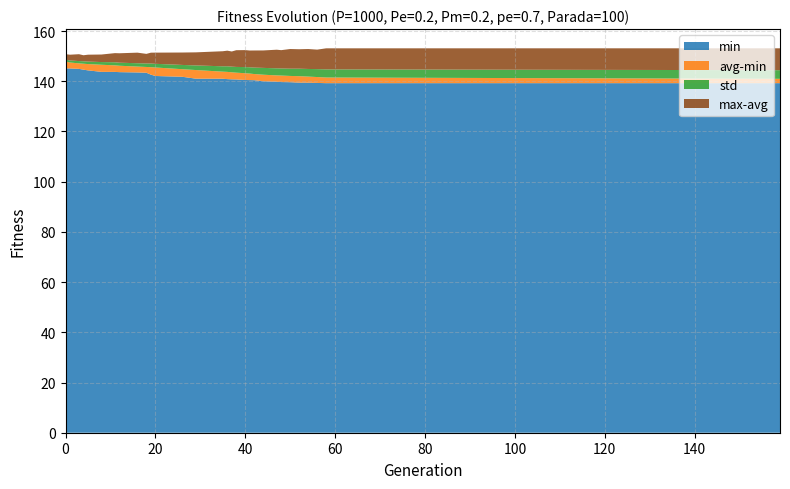

Reading left to right, transcribe all the data shown in this chart.

min: 0=145.1	1=145.1	3=144.9	4=144.6	5=144.3	8=143.7	11=143.7	12=143.6	16=143.5	18=143.4	19=142.6	20=142.1	26=141.8	29=141.0	35=141.0	36=140.9	37=140.8	38=140.7	40=140.5	41=140.5	42=140.4	44=140.0	47=139.8	48=139.7	50=139.6	52=139.5	54=139.4	56=139.3	58=139.2	159=139.2
max: 0=150.1	1=149.8	3=149.9	4=149.4	5=149.6	8=149.6	11=150.0	12=149.9	16=150.1	18=149.5	19=149.9	20=149.9	26=149.7	29=149.7	35=149.8	36=150.0	37=149.6	38=150.1	40=150.0	41=149.7	42=149.7	44=149.6	47=149.7	48=149.6	50=149.9	52=149.8	54=149.8	56=149.4	58=149.9	159=149.7
avg: 0=147.9	1=147.5	3=147.1	4=147.0	5=146.8	8=146.6	11=146.3	12=146.2	16=145.9	18=145.7	19=145.6	20=145.5	26=144.8	29=144.5	35=143.8	36=143.7	37=143.6	38=143.4	40=143.2	41=143.1	42=142.9	44=142.6	47=142.3	48=142.3	50=142.1	52=142.0	54=141.9	56=141.7	58=141.5	159=141.0
std: 0=0.7	1=0.8	3=0.9	4=1.0	5=1.0	8=1.1	11=1.2	12=1.2	16=1.3	18=1.4	19=1.5	20=1.5	26=1.7	29=1.8	35=2.1	36=2.2	37=2.3	38=2.3	40=2.4	41=2.5	42=2.6	44=2.7	47=2.8	48=2.8	50=2.9	52=3.0	54=3.0	56=3.2	58=3.2	159=3.4